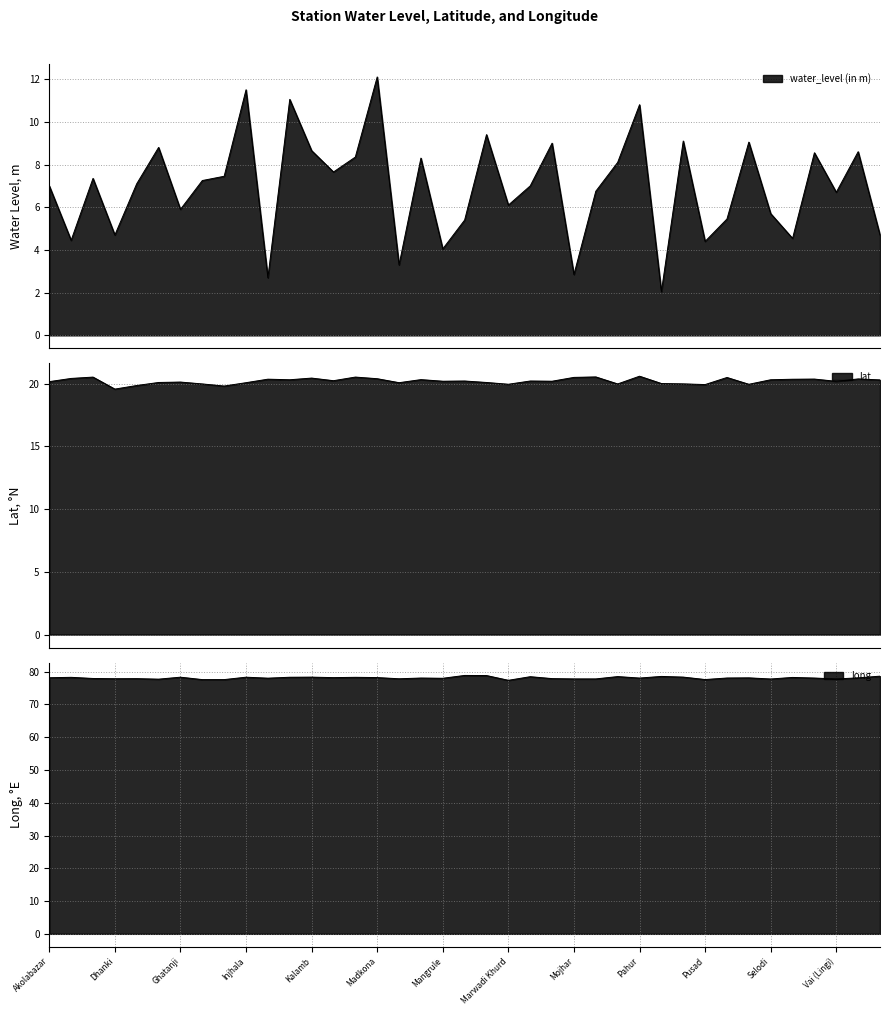

At which category is the sum across all series the highest?

Madkona